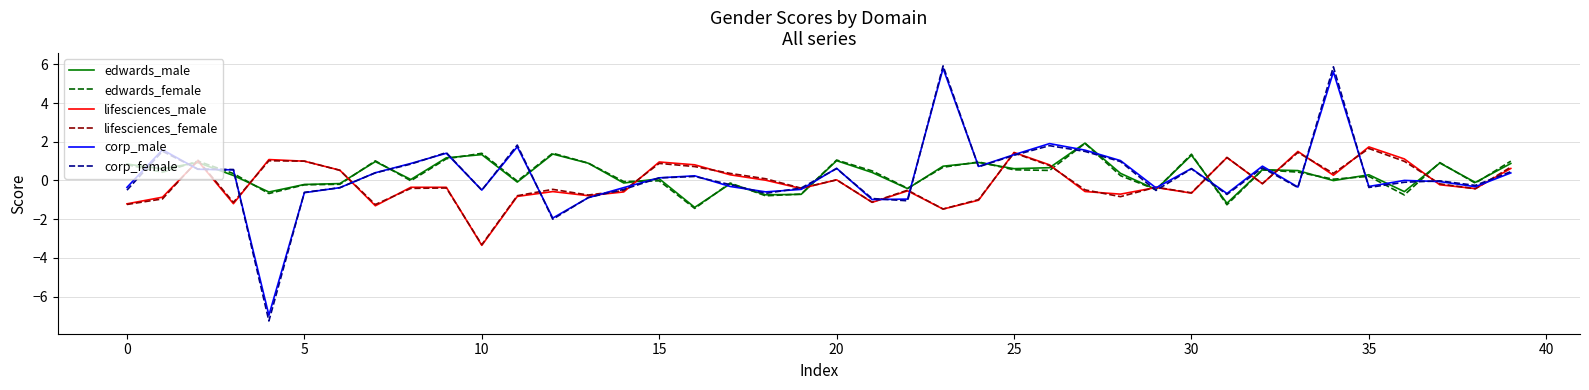

What is the smallest value displayed?

-7.3